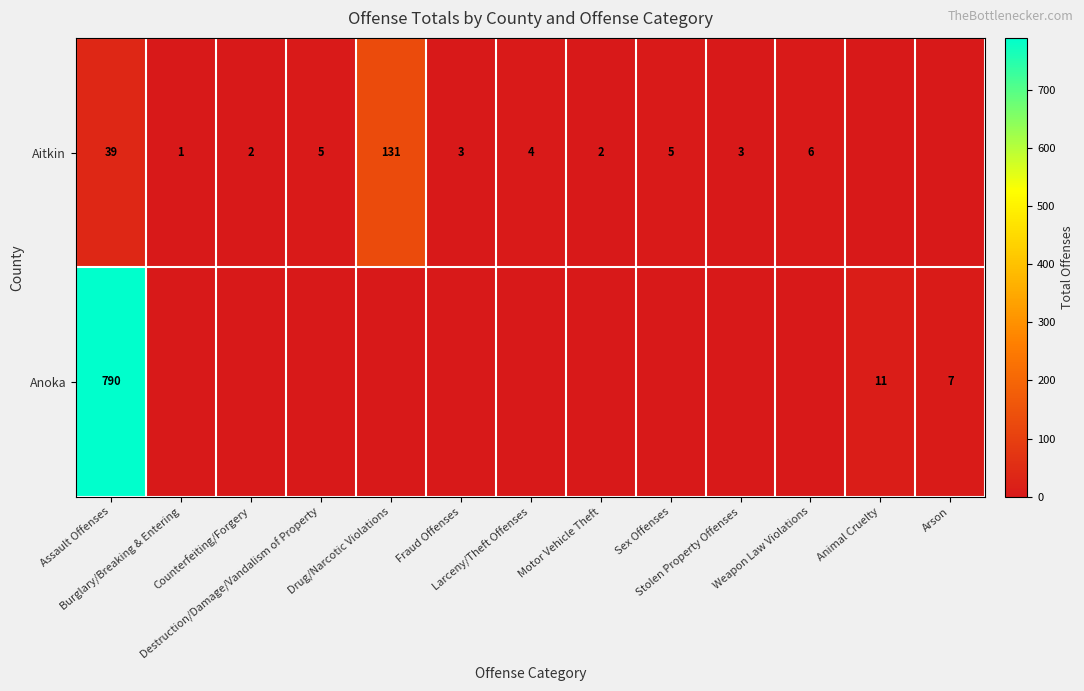

Which has a higher value, Stolen Property Offenses or Weapon Law Violations?

Weapon Law Violations